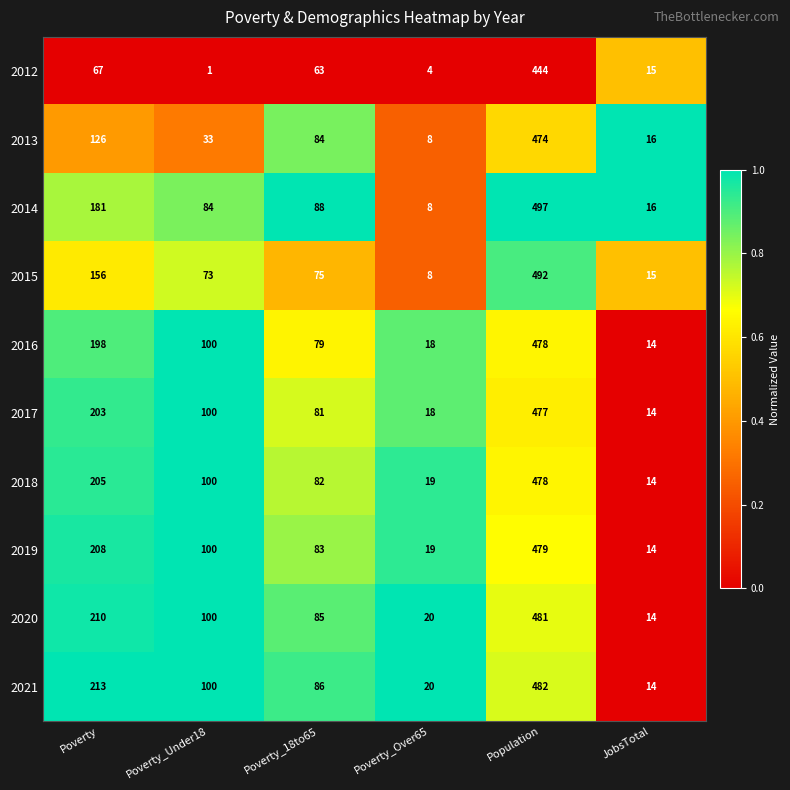

What is the difference between the maximum and second lowest values in the 2013 series?

458